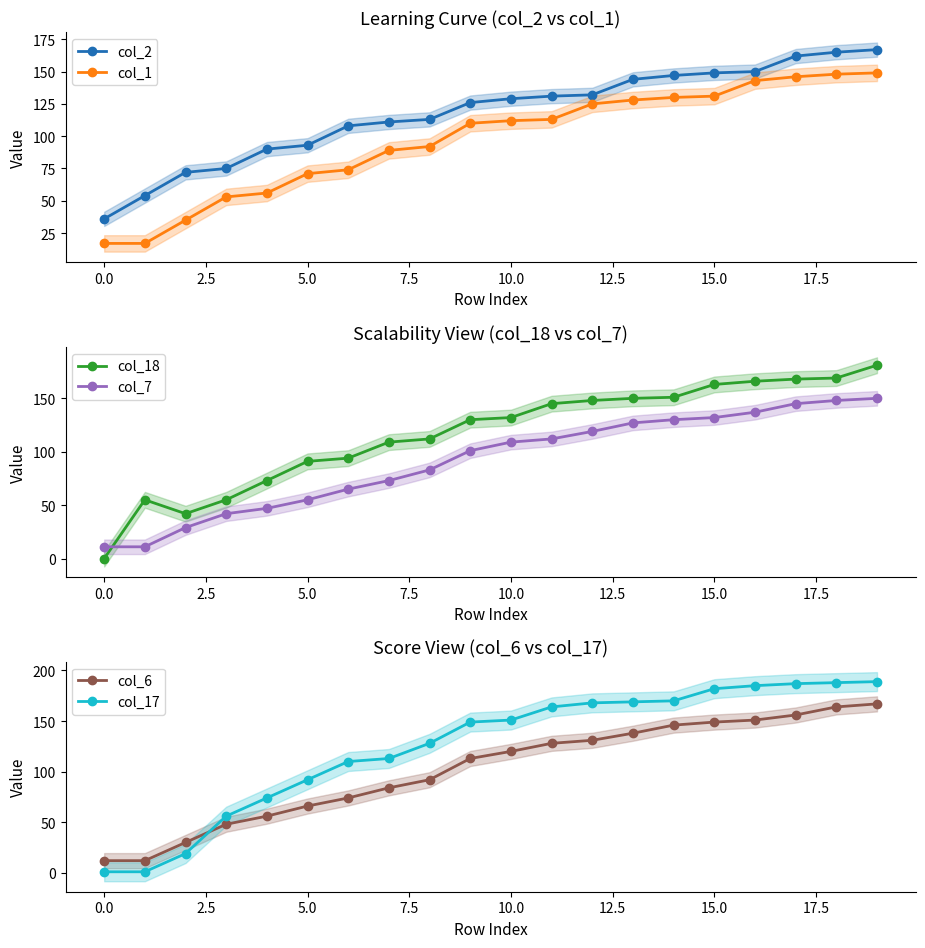

Is it true that col_2 equals 17 at 0.0?

False